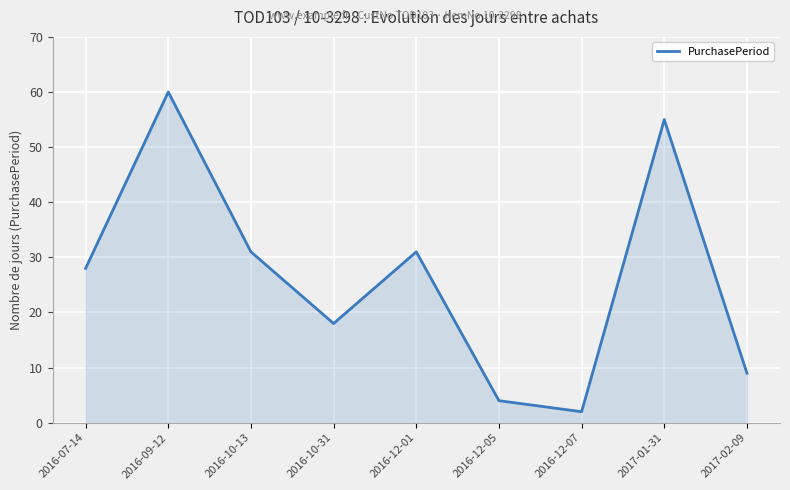

What is the approximate value at 2016-12-05?

4